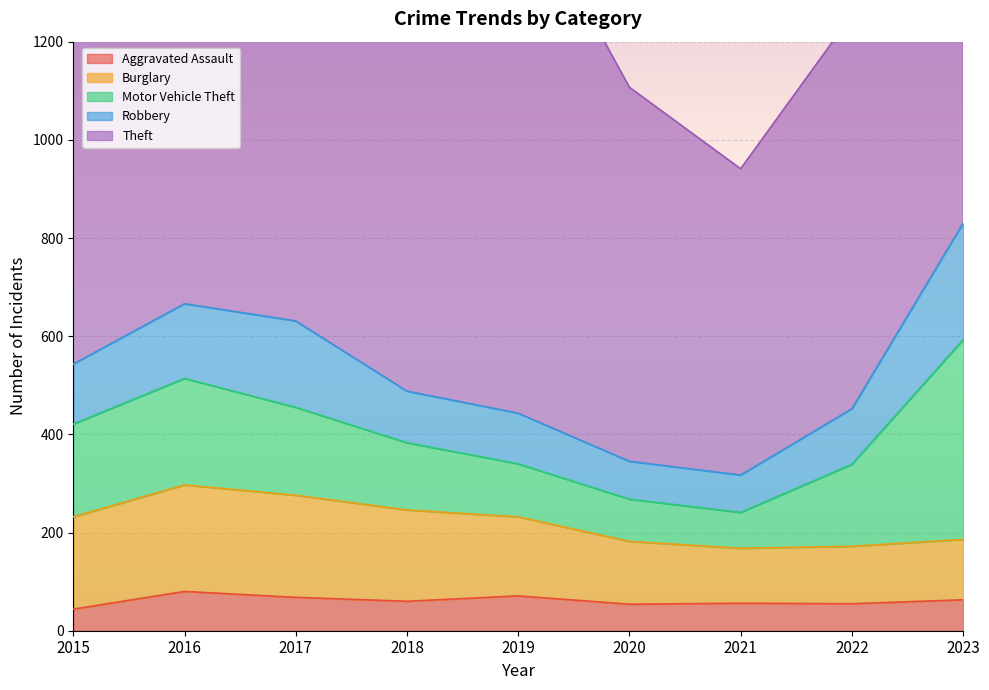

Where is Robbery nearest to the value 156?

2016